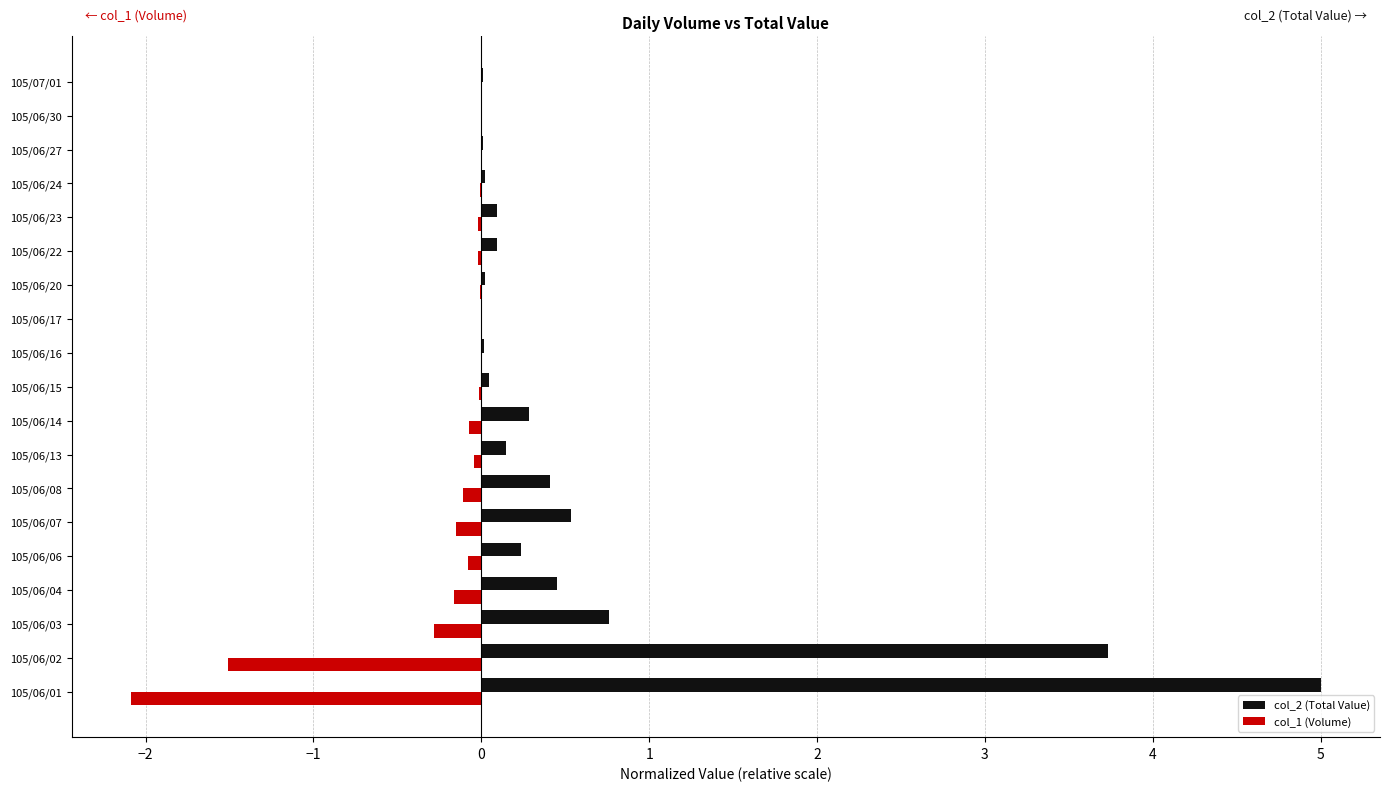

What is the total value across all series at 105/06/02?

2.2